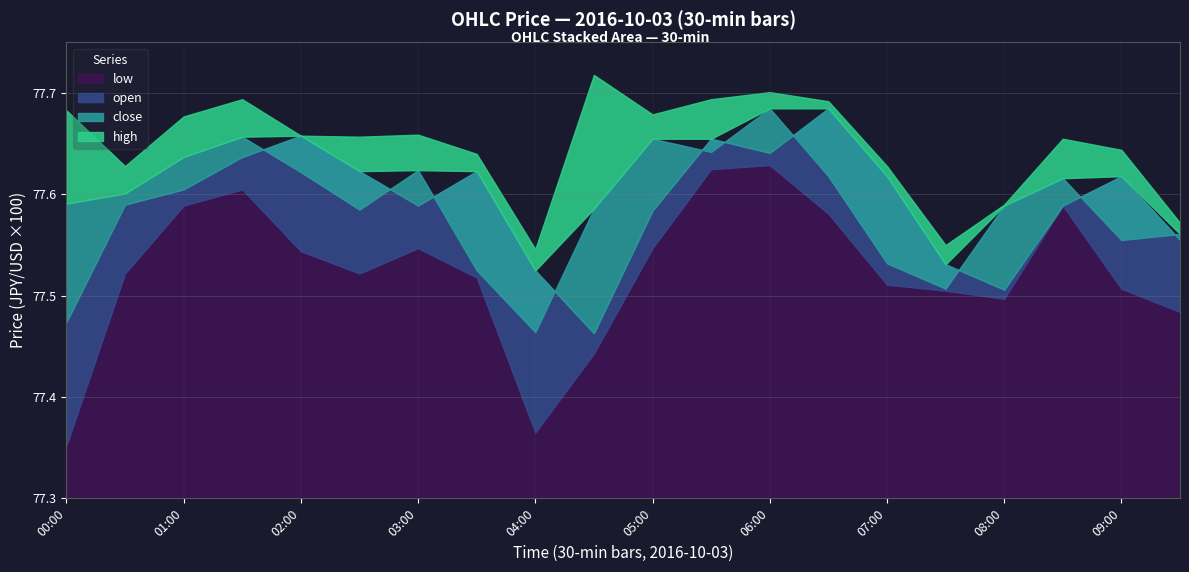

Is it true that high equals 77.6 at 09:00?

True